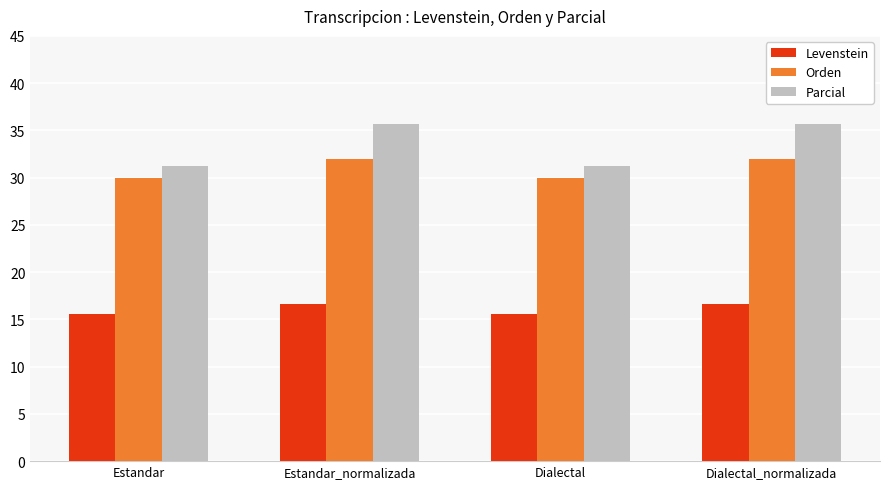

Where does the Parcial series first go above 35?

Estandar_normalizada